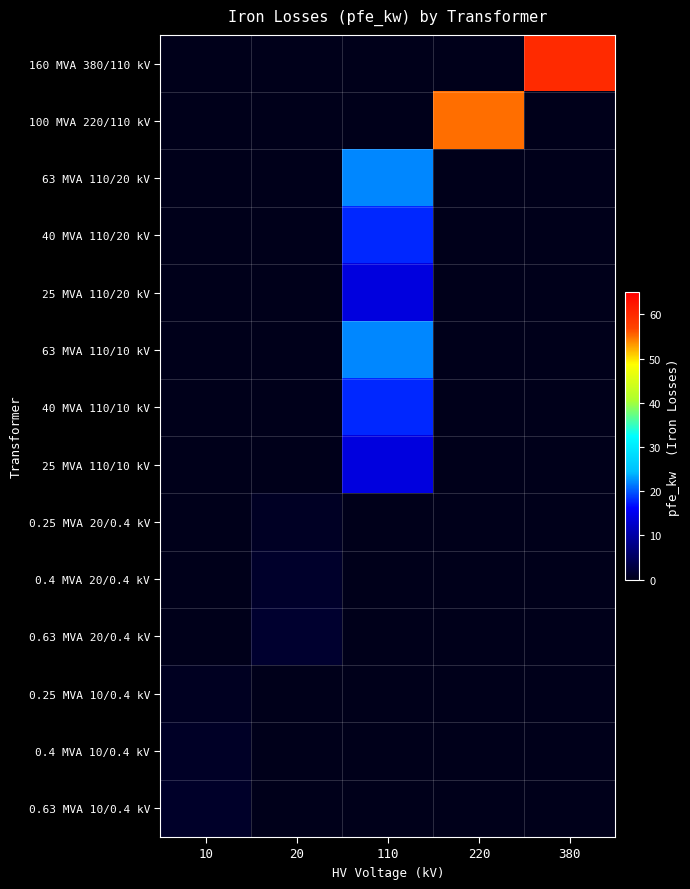

What is the smallest value displayed?

0.6